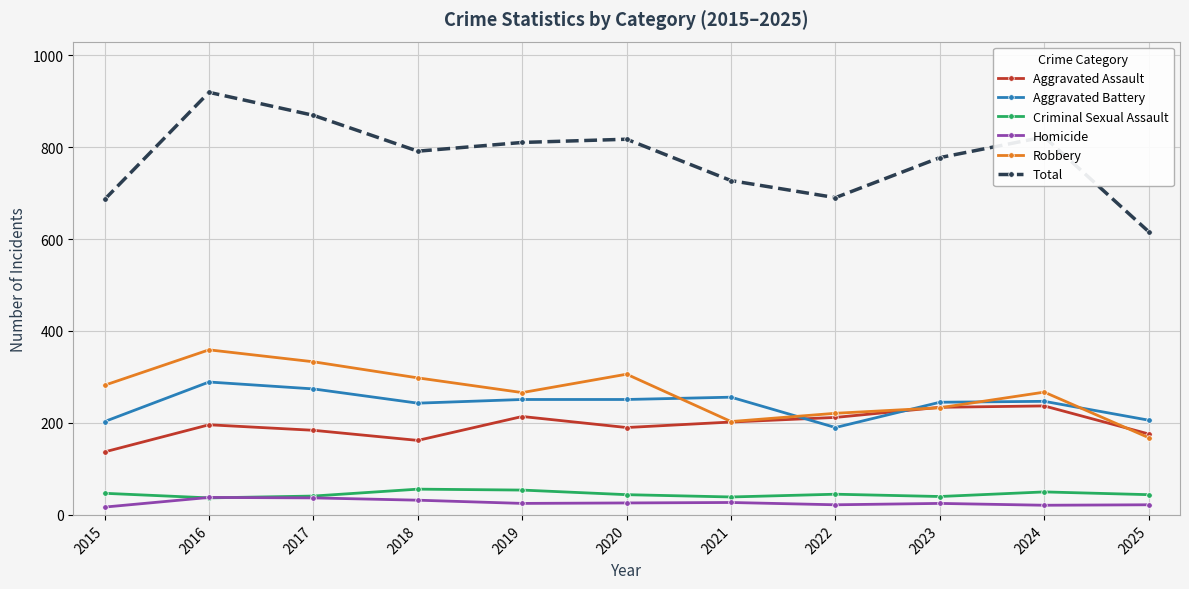

At which category does the chart reach its peak across all series?

2016